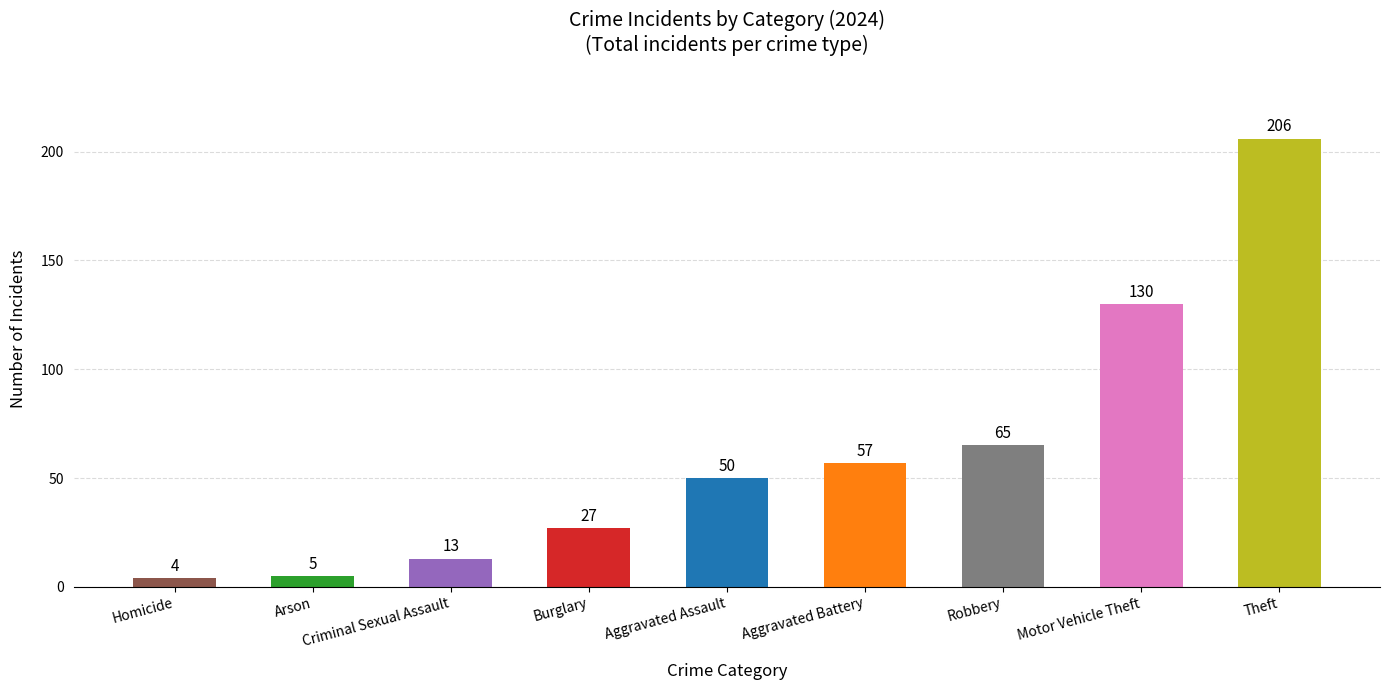

Rank the categories by value from lowest to highest.

Homicide, Arson, Criminal Sexual Assault, Burglary, Aggravated Assault, Aggravated Battery, Robbery, Motor Vehicle Theft, Theft